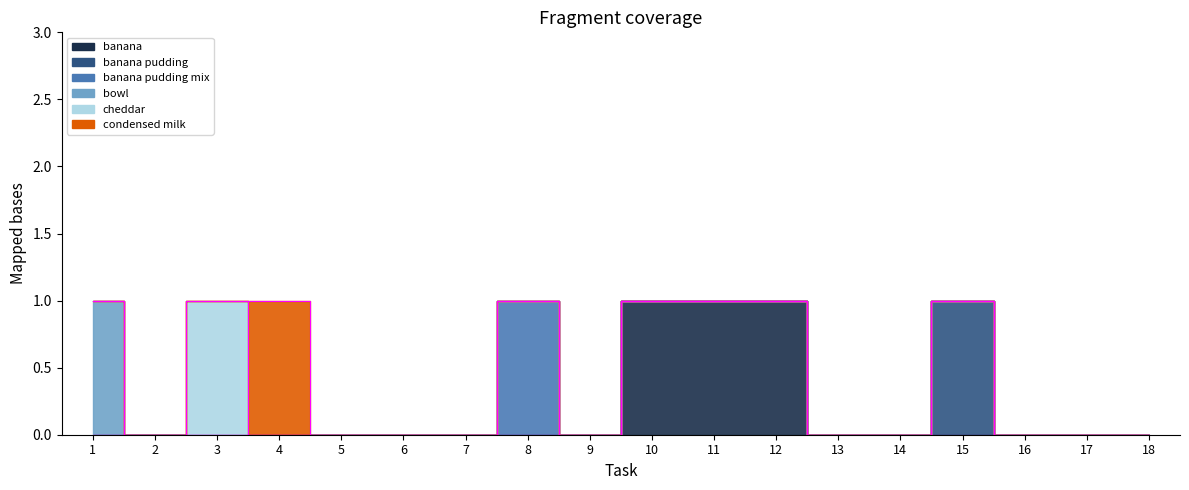

True or false: Object_35_cheddar has a value of 0 at 1.

True